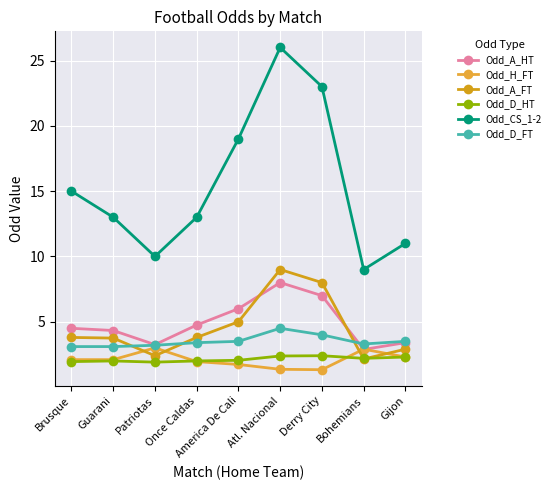

What is the difference between the second highest and minimum values in the Odd_A_HT series?

4.1